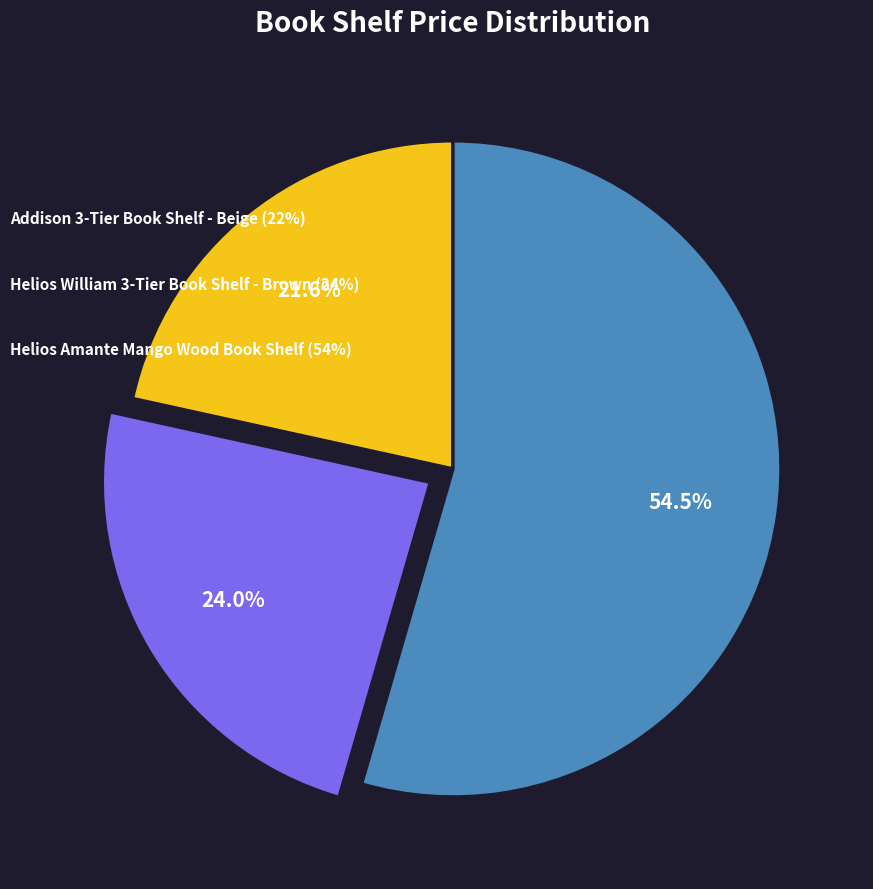

To the nearest percent, what is the average slice percentage?

33%